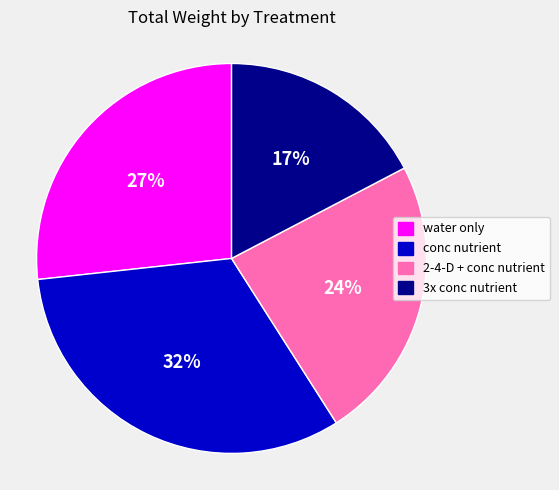

To the nearest percent, what is the average slice percentage?

25%